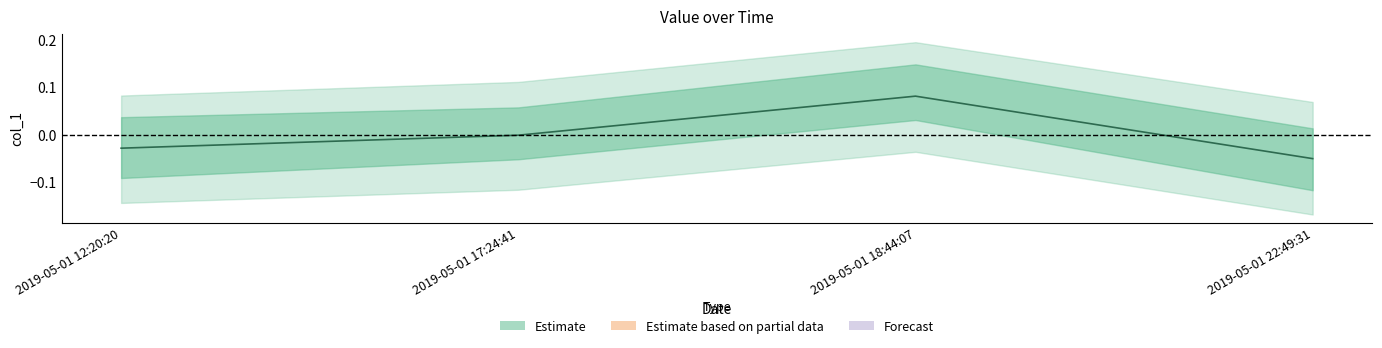

How many values are below 0?

3